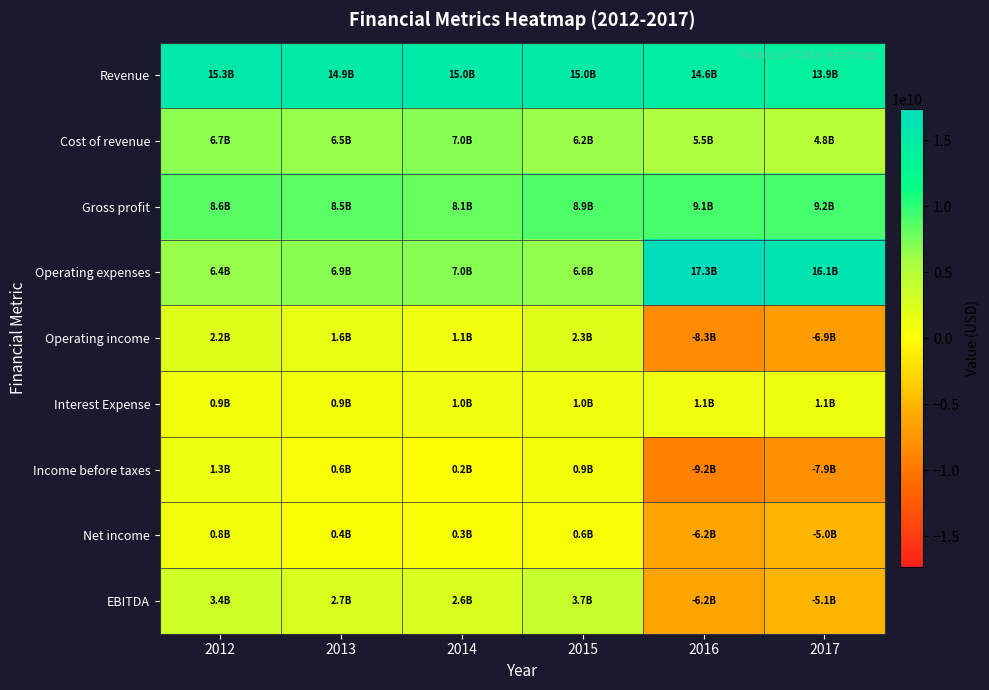

At which category is the sum across all series the highest?

2012